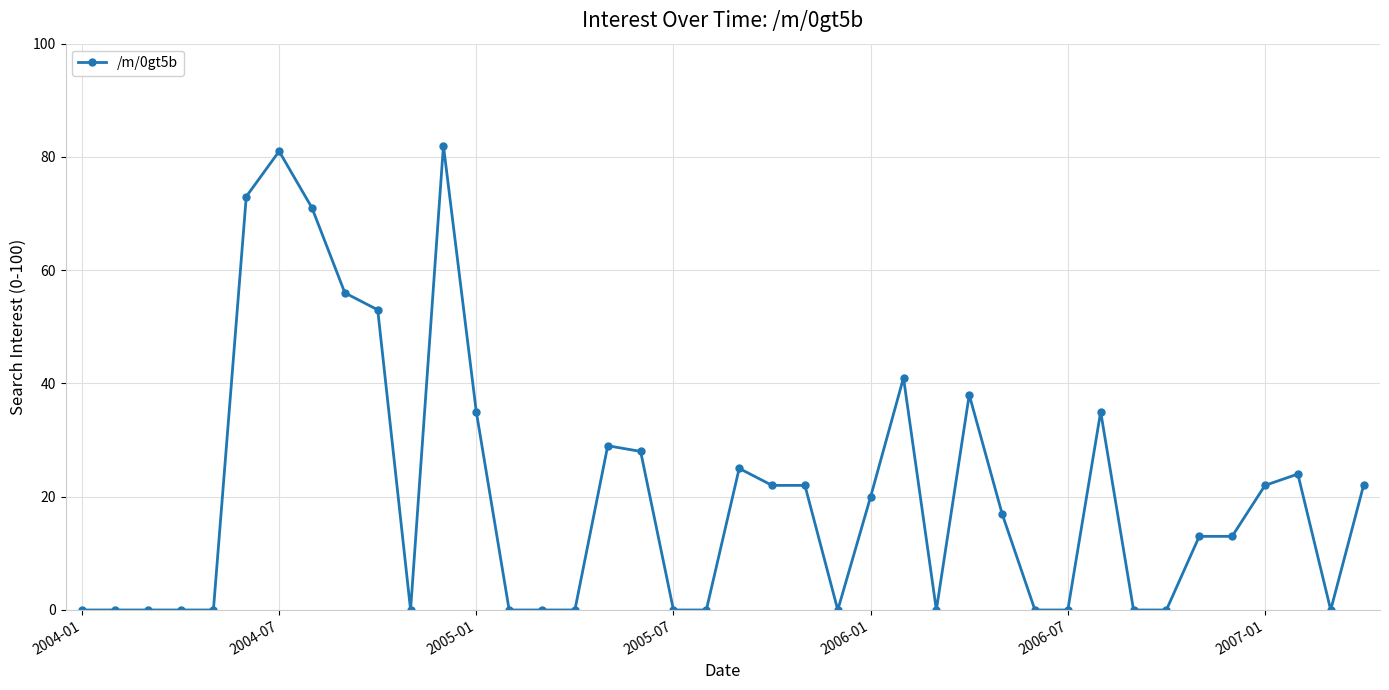

What is the maximum value shown in the chart?

82